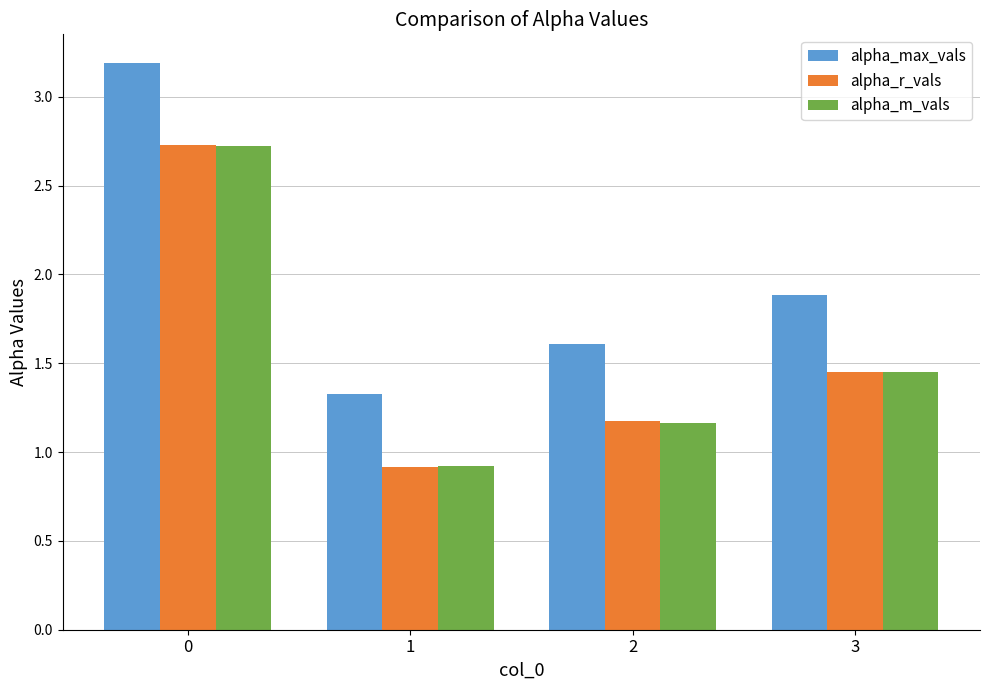

What is the sum of the alpha_max_vals values at 0 and 2?

4.8